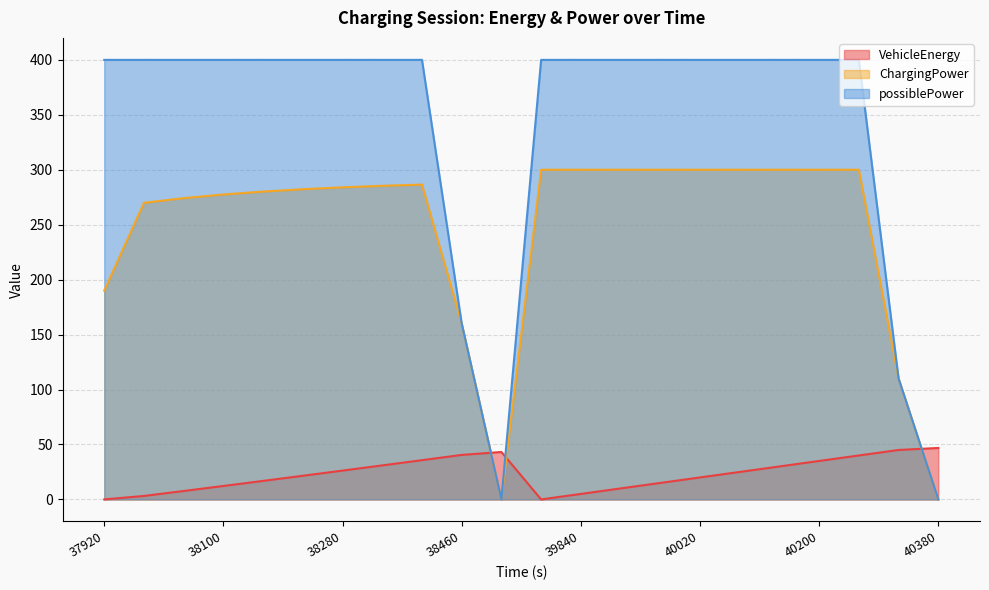

Which has a higher value, 37980 or 39960?

39960